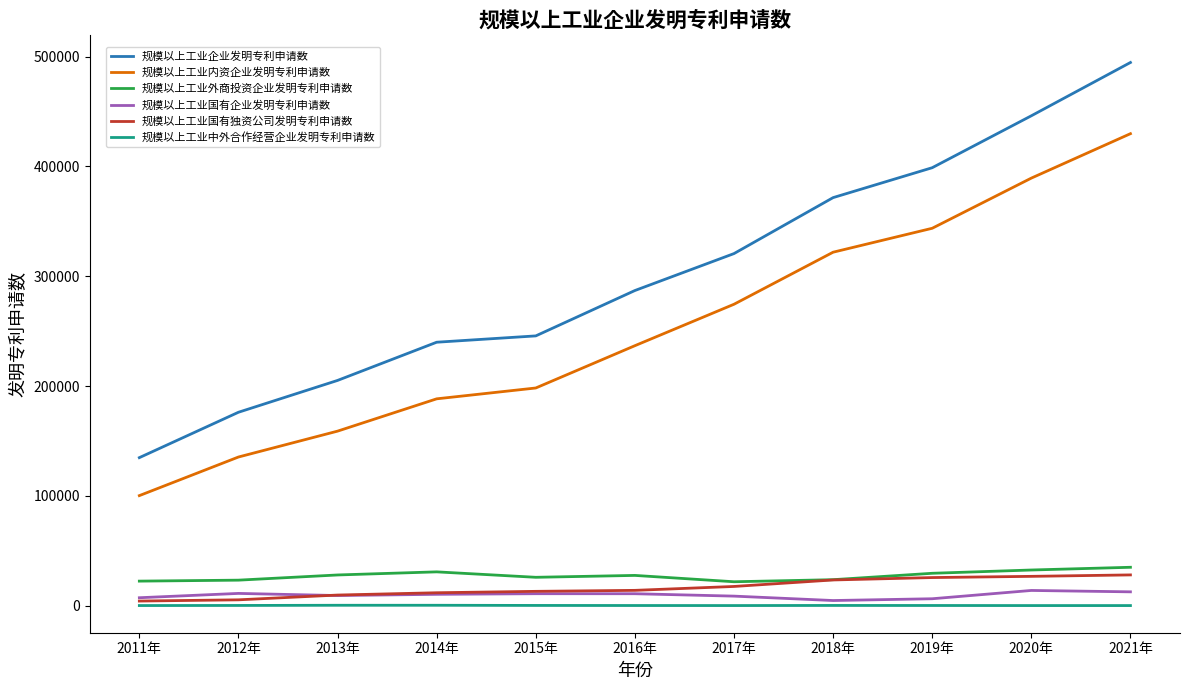

Which series has the largest total across all categories?

规模以上工业企业发明专利申请数